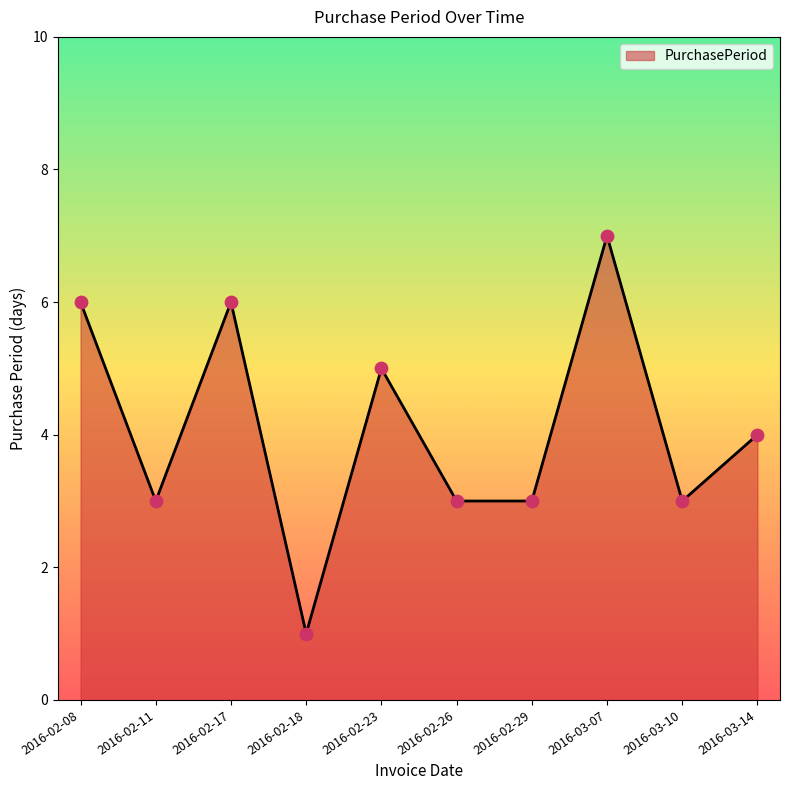

What is the change in value from 2016-02-18 to 2016-02-26?

+2